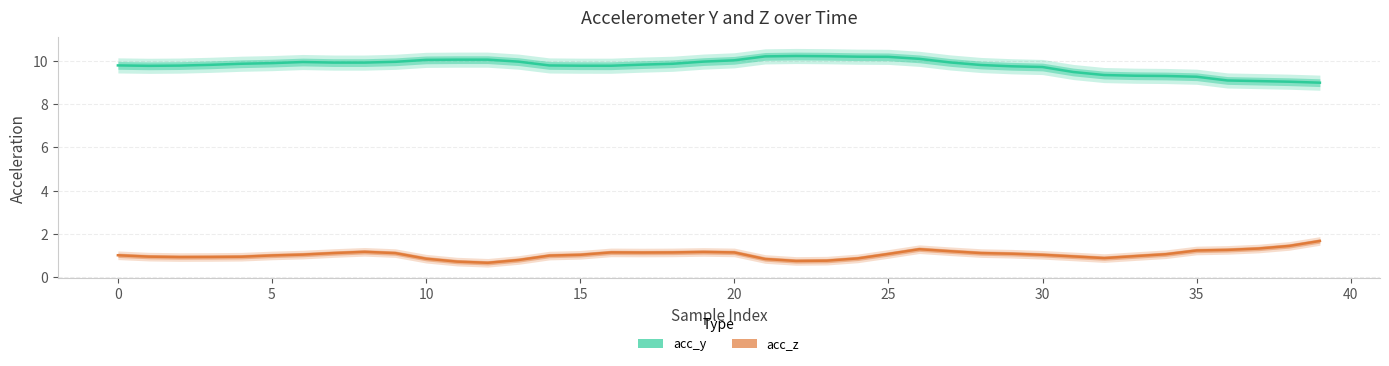

At how many categories does at least one series exceed 3?

40